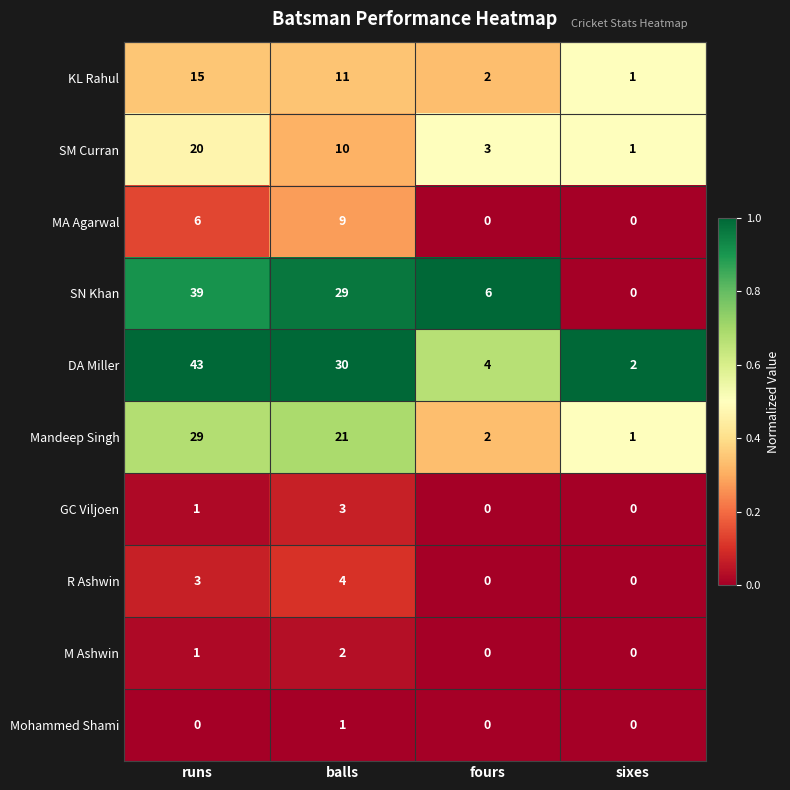

The value of Mohammed Shami at runs is 0. True or false?

True